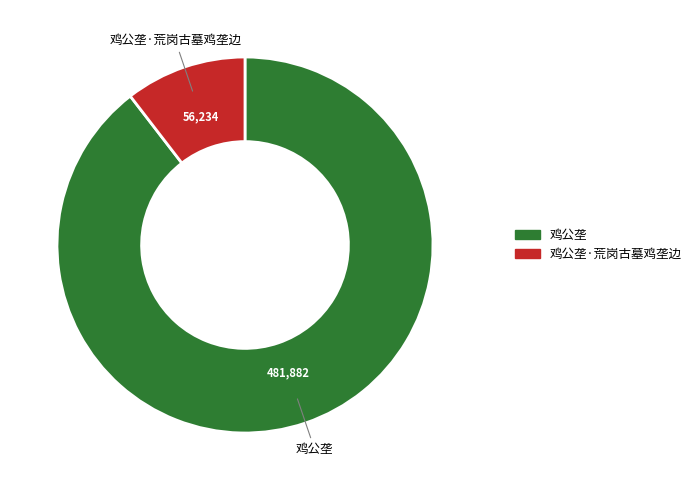

Is there a majority slice in this chart?

Yes